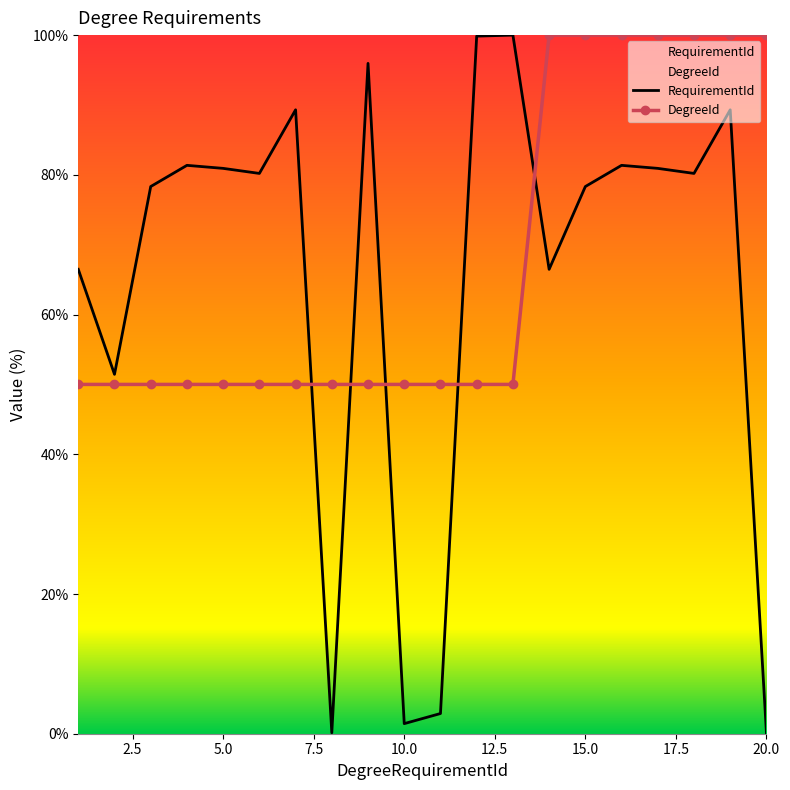

How many data points in RequirementId are above 80?

11